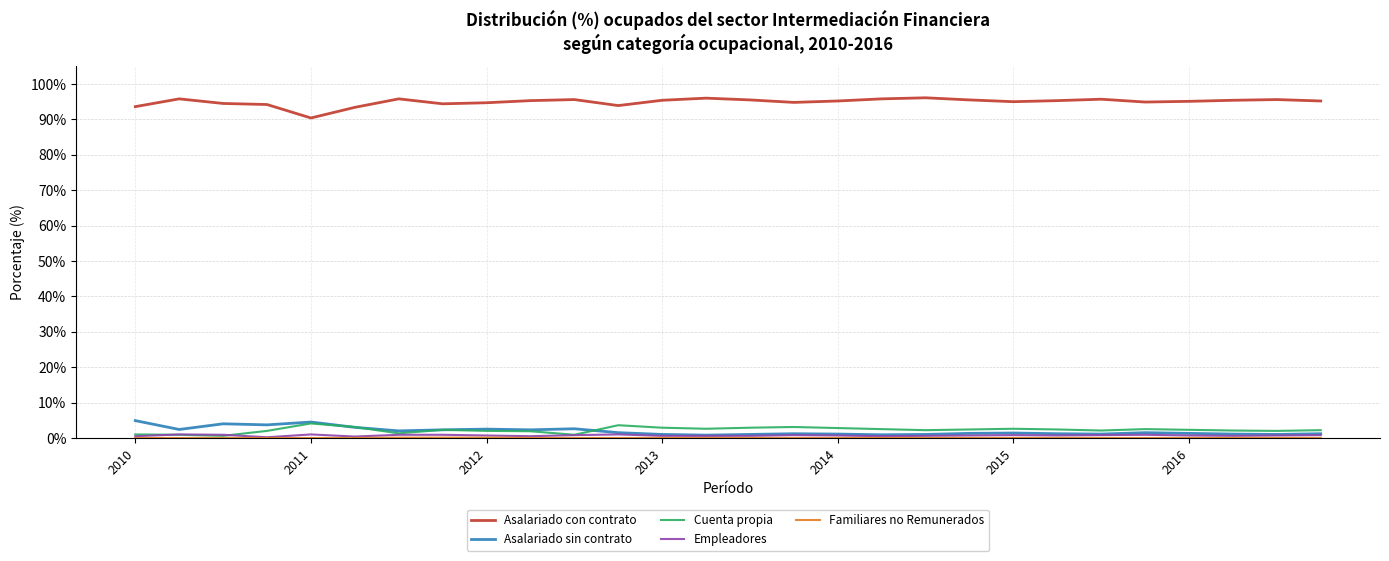

What is the difference between the second highest and minimum values in the Cuenta propia series?

3.0